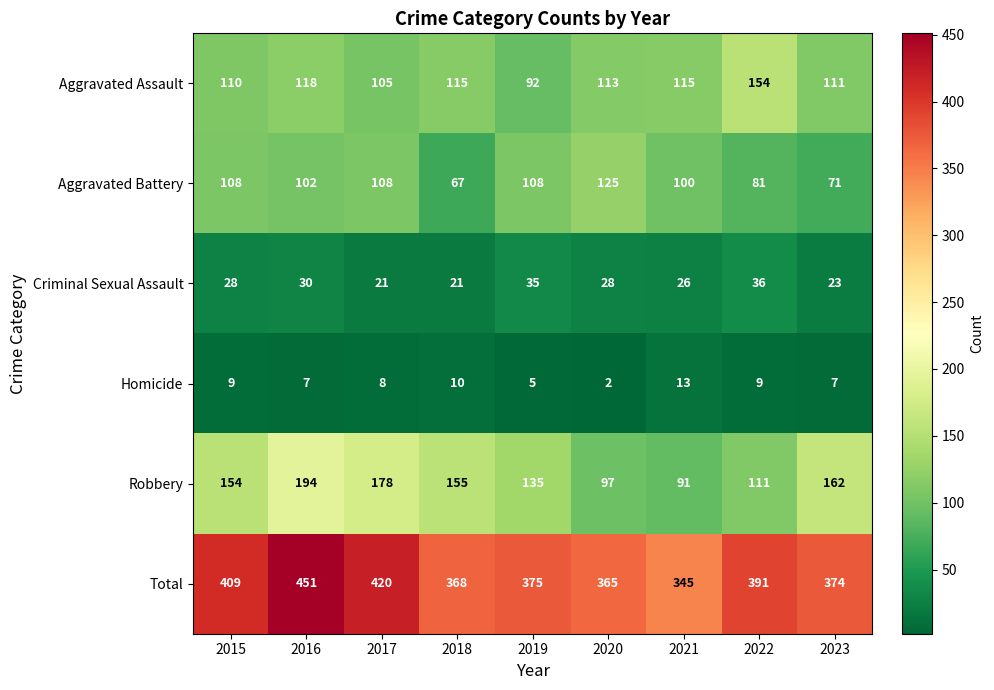

What is the difference between the Aggravated Battery values at 2017 and 2018?

41